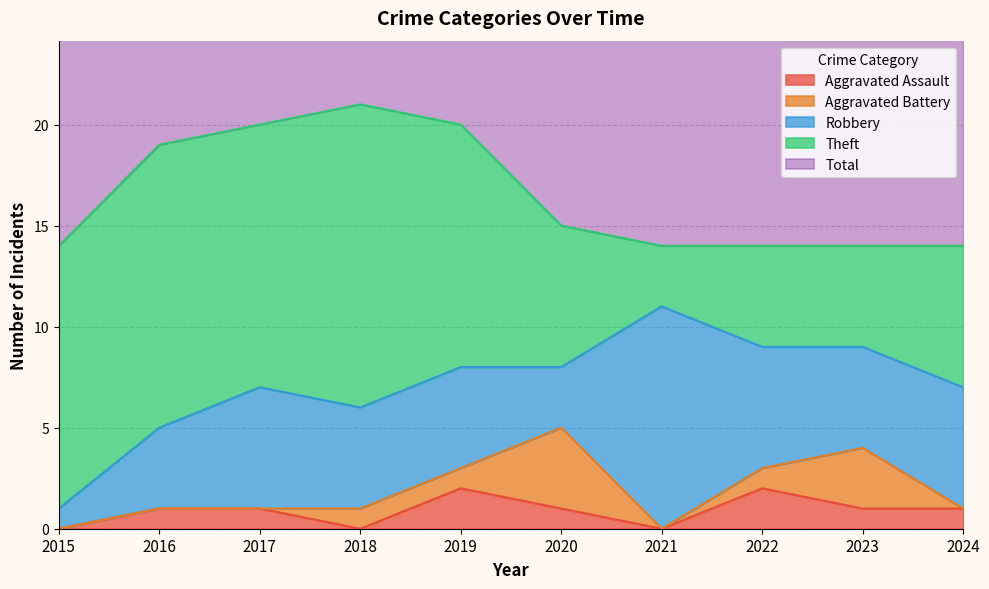

Rank the categories by Theft value from highest to lowest.

2018, 2016, 2015, 2017, 2019, 2020, 2024, 2022, 2023, 2021